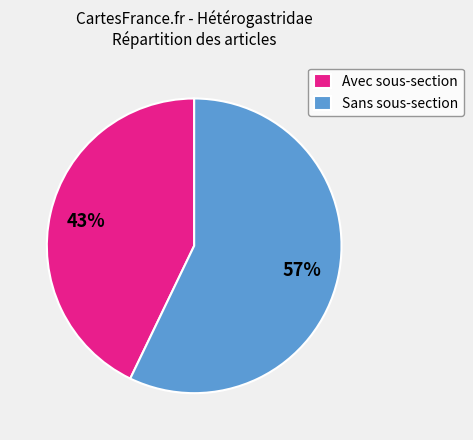

What percentage is the Sans sous-section slice, to the nearest percent?

57%